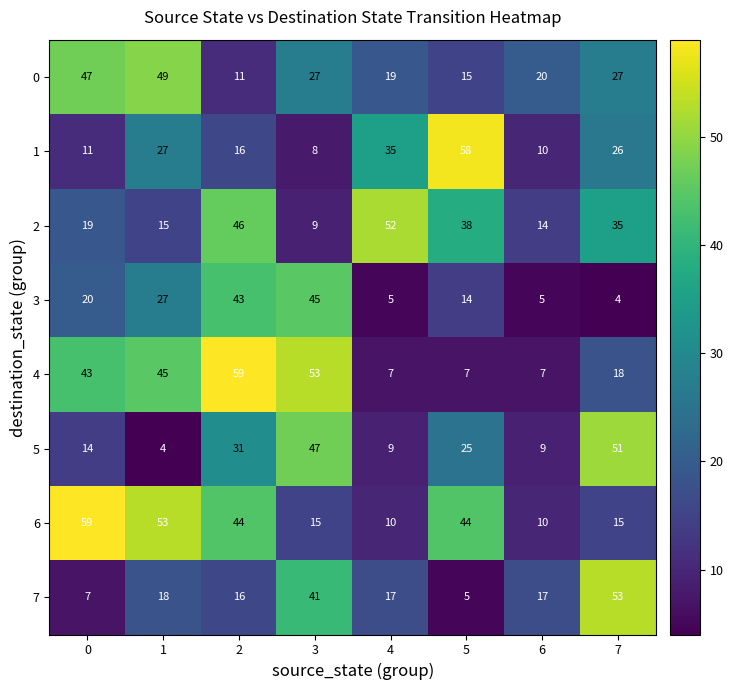

What is the sum of all 2 values?

228